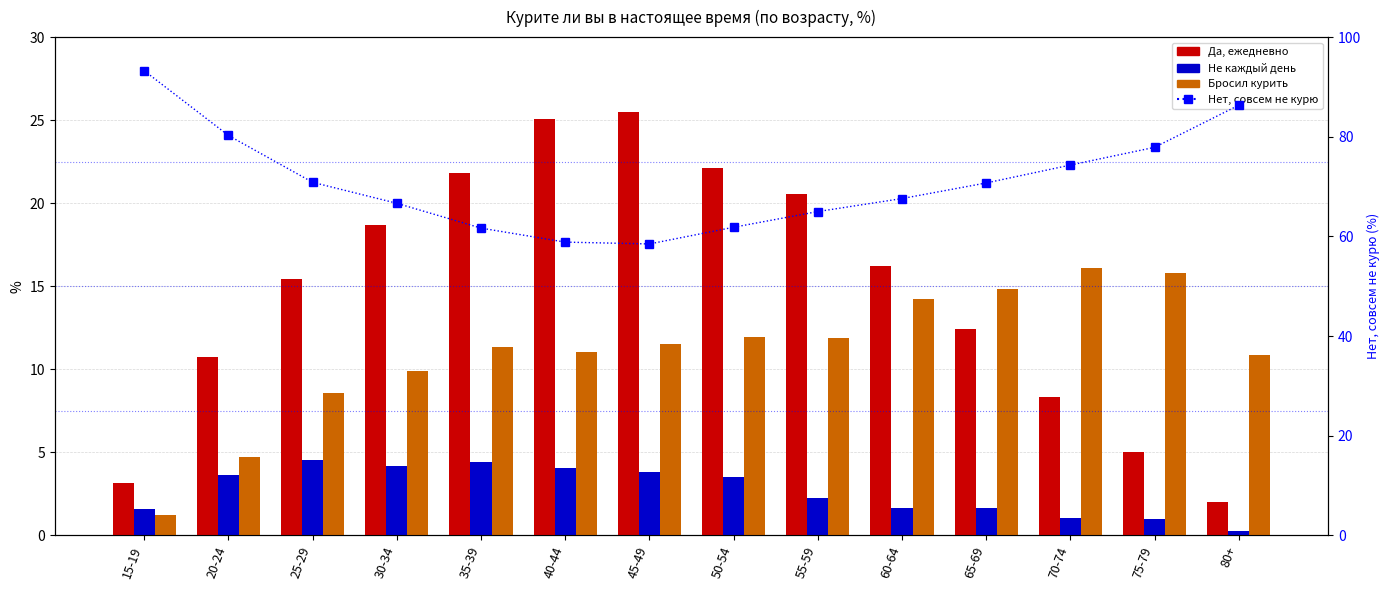

Read the Нет, совсем не курю value at 70-74.

74.3